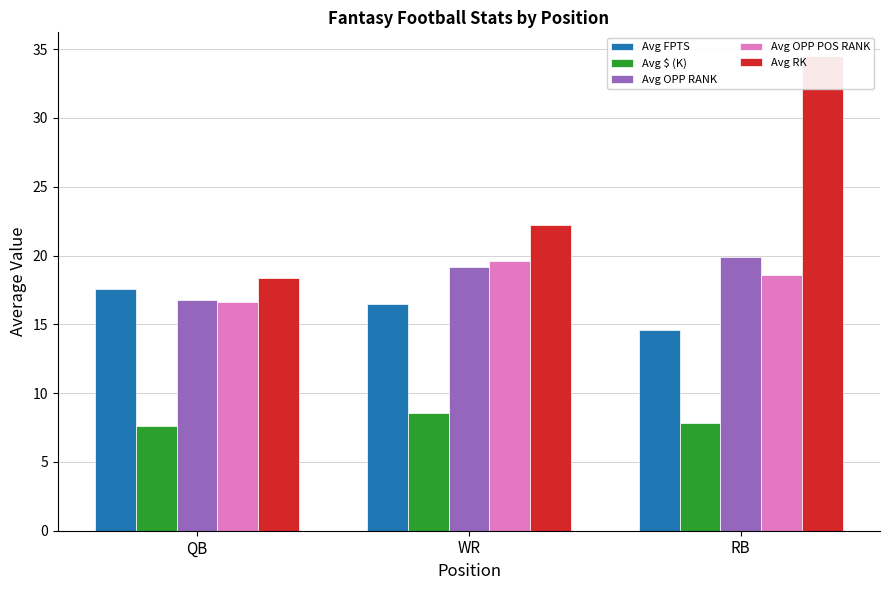

At QB, list the series in order from largest to smallest.

Avg RK, Avg FPTS, Avg OPP RANK, Avg OPP POS RANK, Avg $ (K)